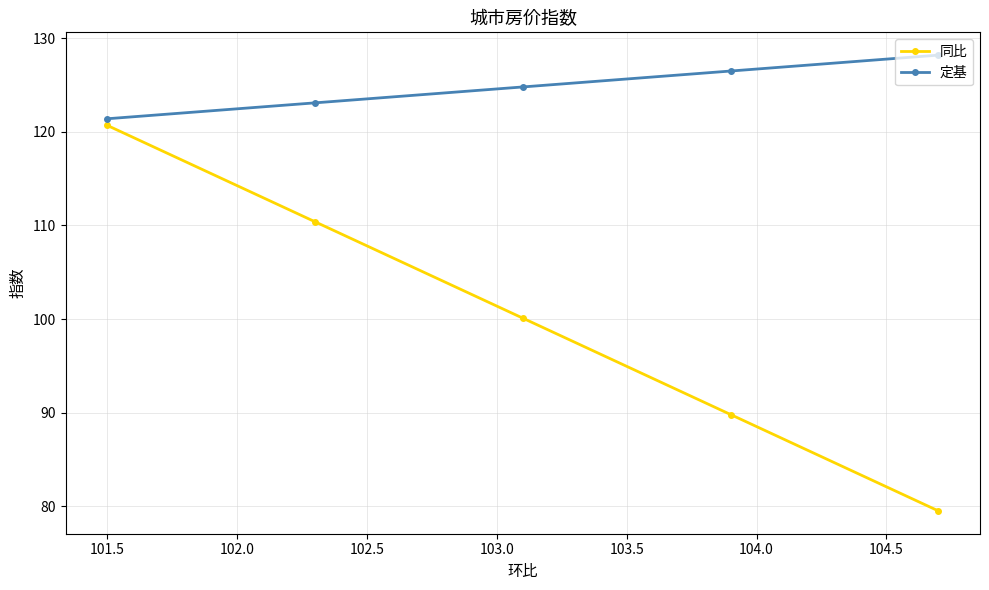

How many values in the 同比 series exceed 100?

3